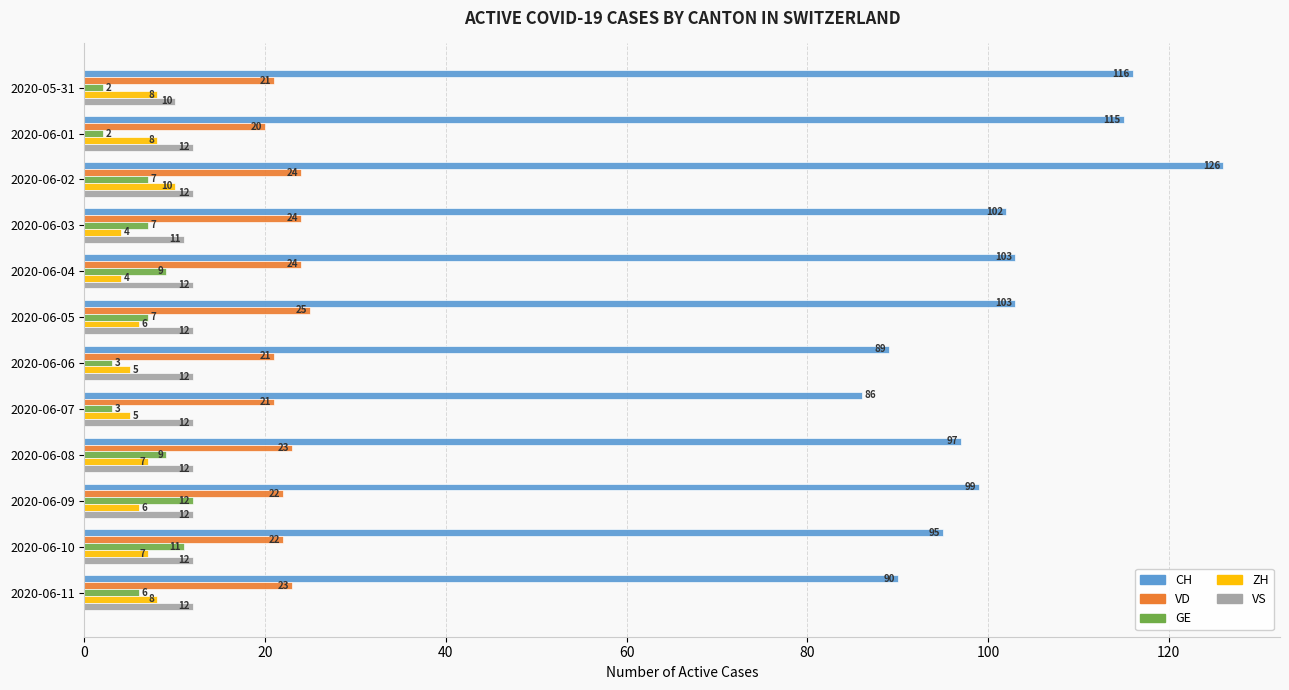

The value of VD at 2020-06-09 is 13. True or false?

False